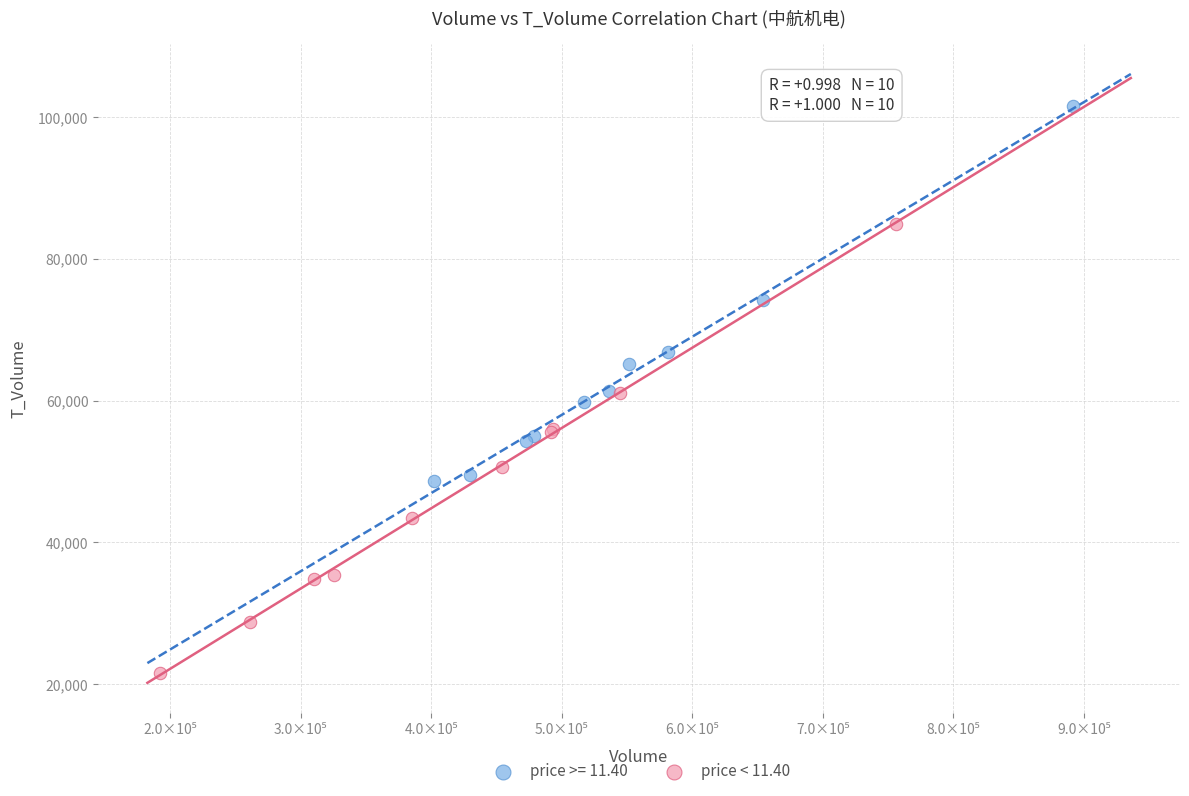

Which series contains the highest Y value?

price >= 11.40